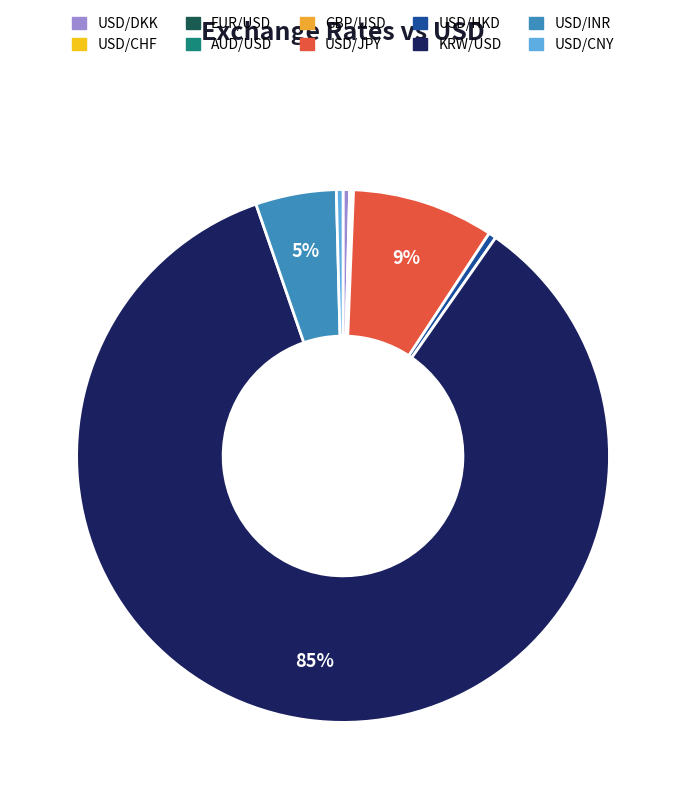

Is it true that GBP/USD is 13% of the pie?

False